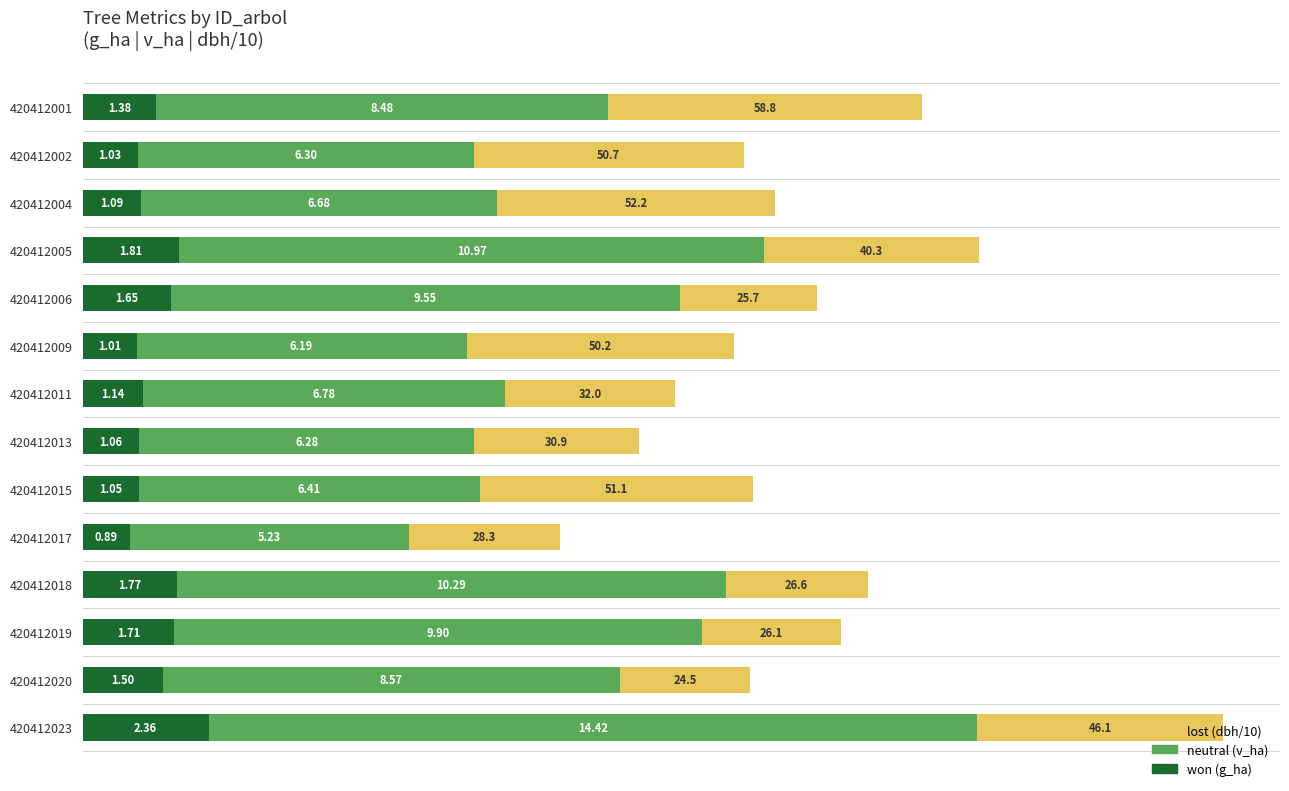

What is the total value across all series at 420412011?

11.1